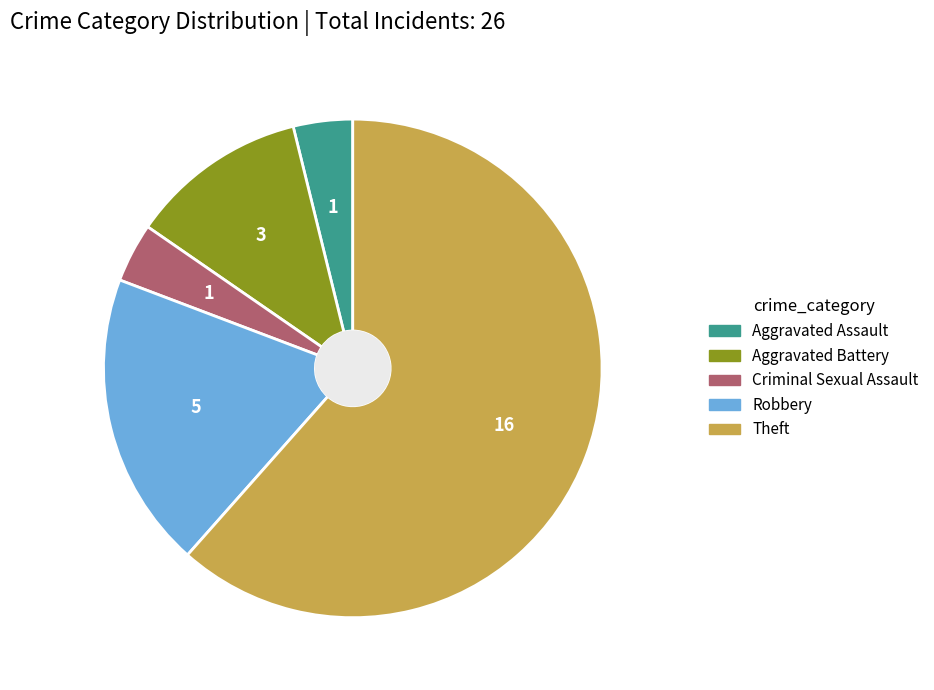

Does Aggravated Battery represent more than half of the total?

No